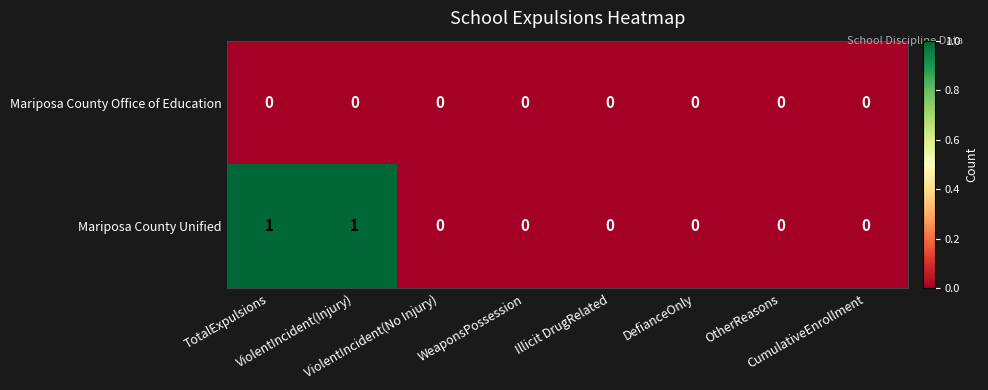

Rank the series by their maximum value, from highest to lowest.

Mariposa County Unified, Mariposa County Office of Education